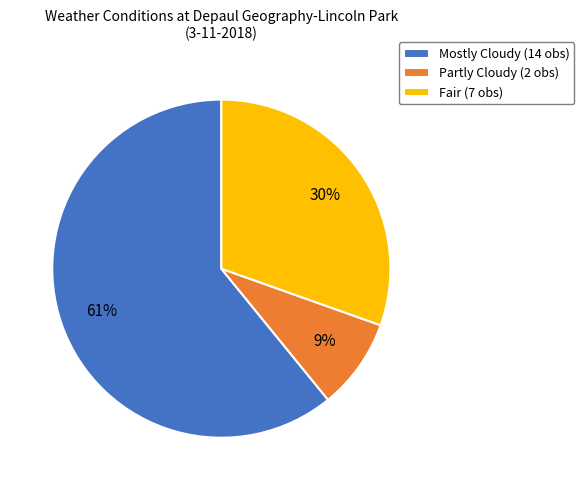

What is the largest slice in the pie chart?

Mostly Cloudy